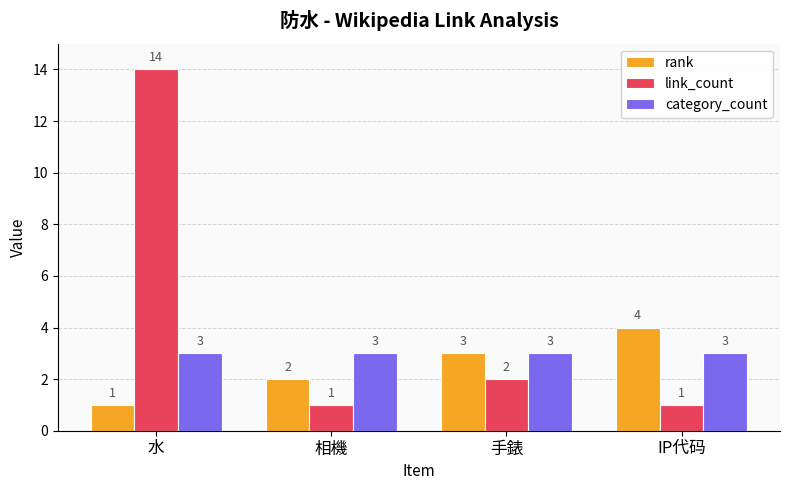

What are all the series names shown in the legend?

rank, link_count, category_count